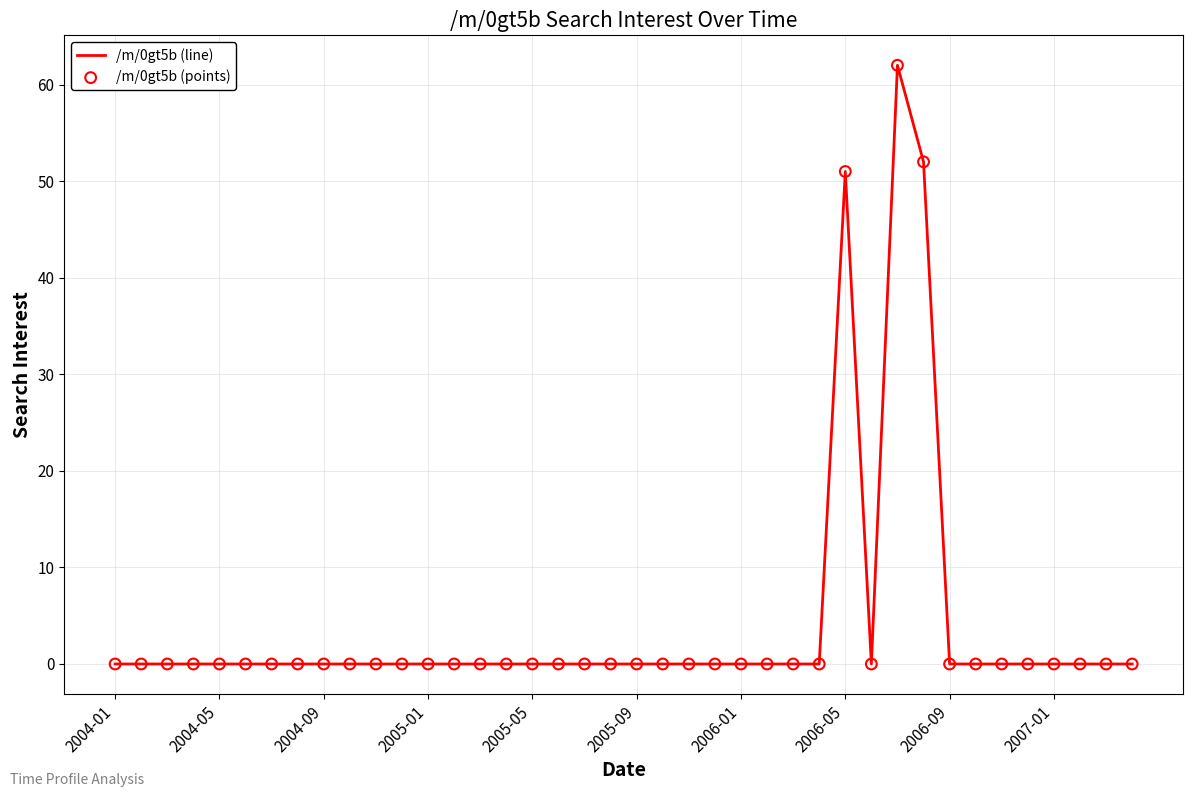

What is the difference between the maximum and minimum values?

62